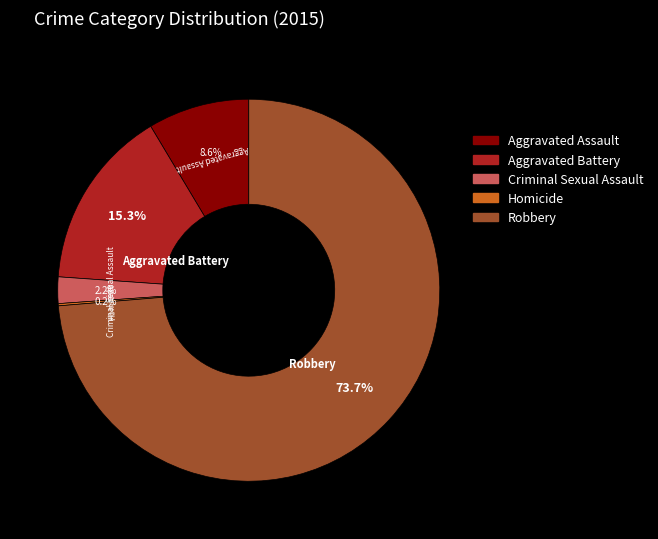

Which has a higher value, Aggravated Assault or Criminal Sexual Assault?

Aggravated Assault